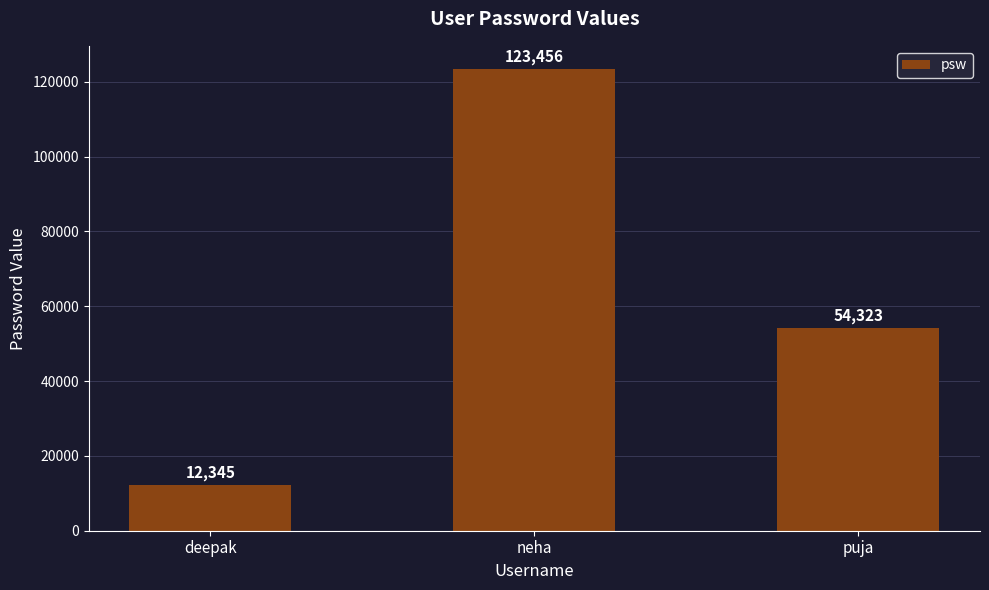

What is the change in value from deepak to neha?

+111111